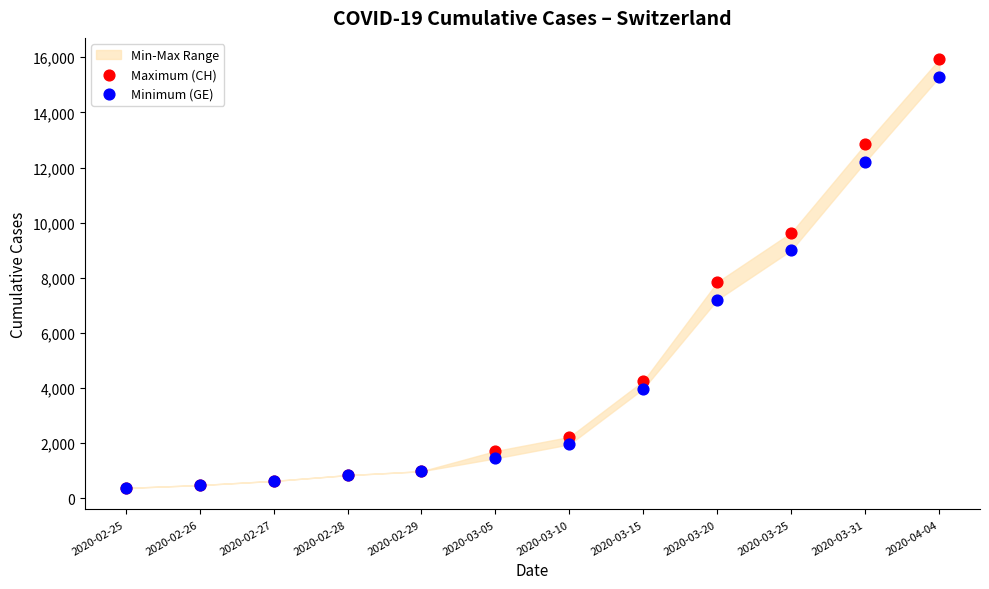

Across all series, what Y value is closest to 8150?

7847